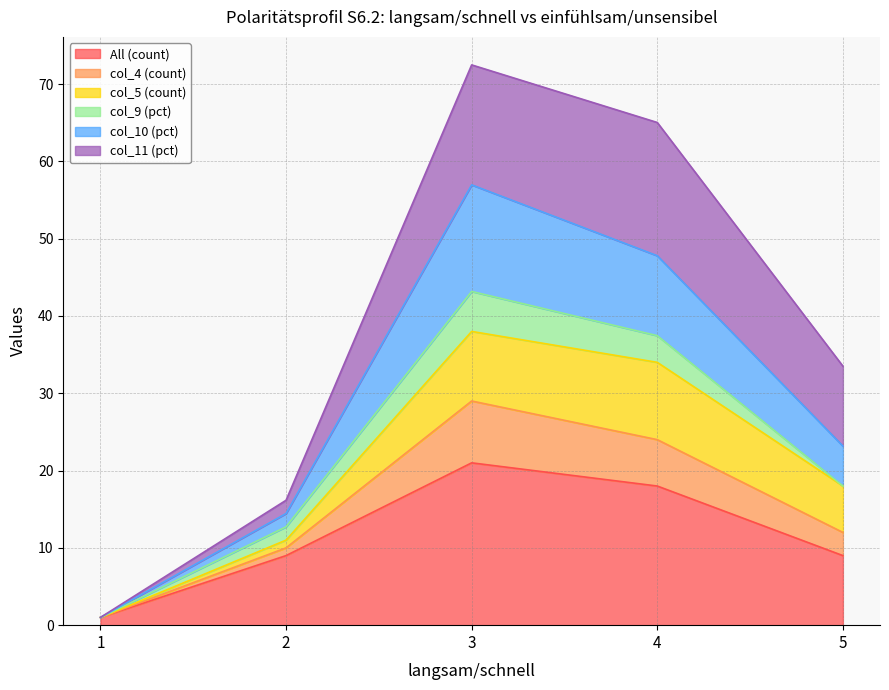

Which category has the highest value in the All (count) series?

3